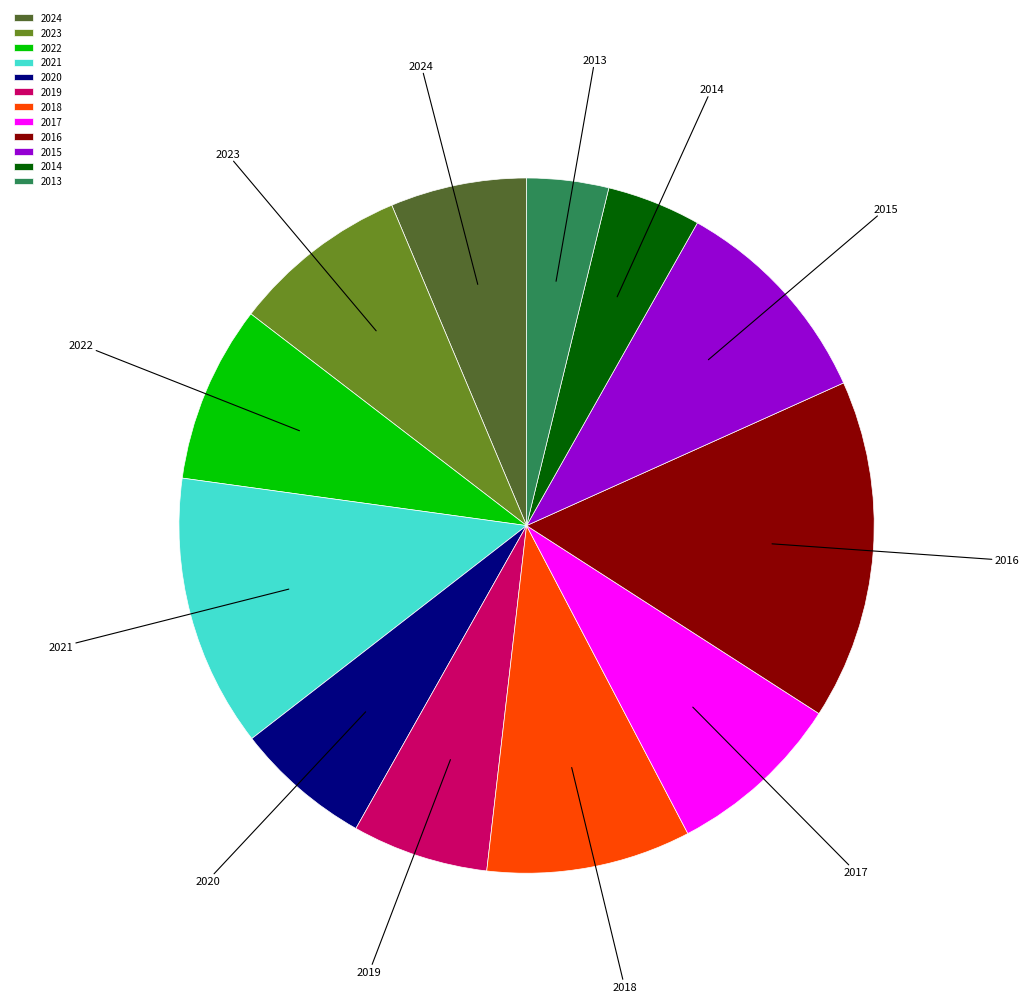

Approximately how many times larger is the value at 2021 compared to 2024?

2.0